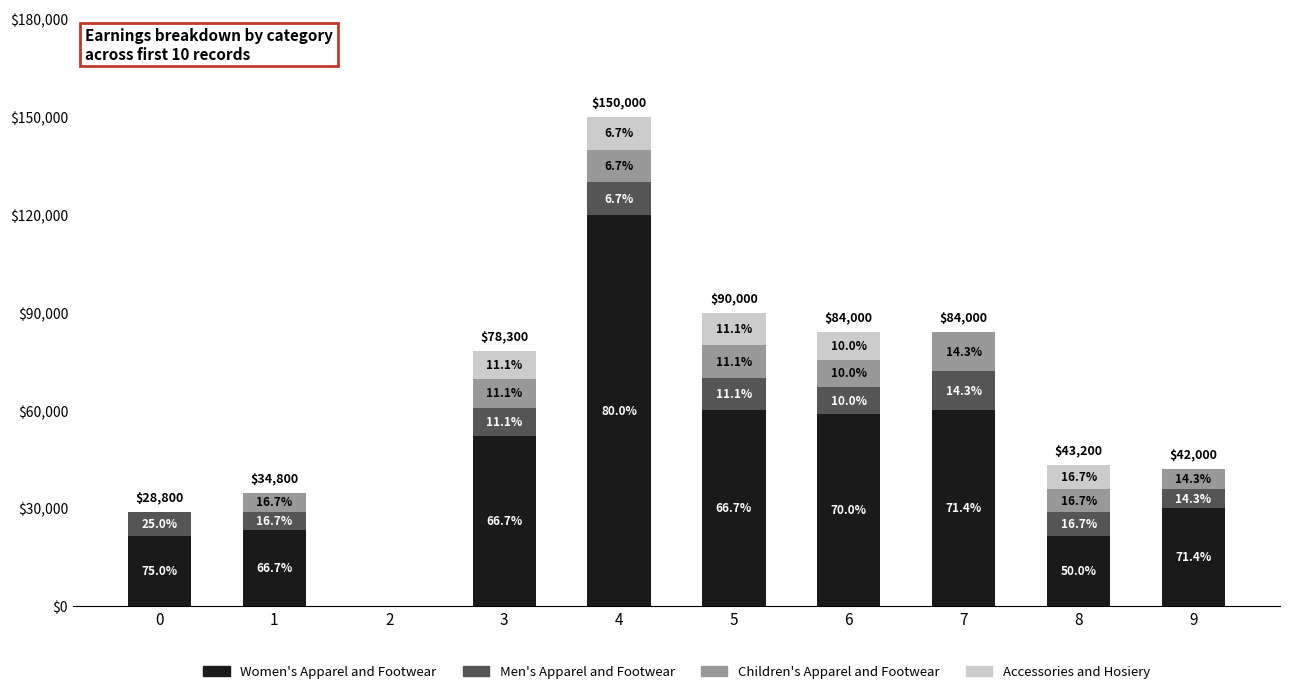

At which label is Children's Apparel and Footwear closest to 6000?

9